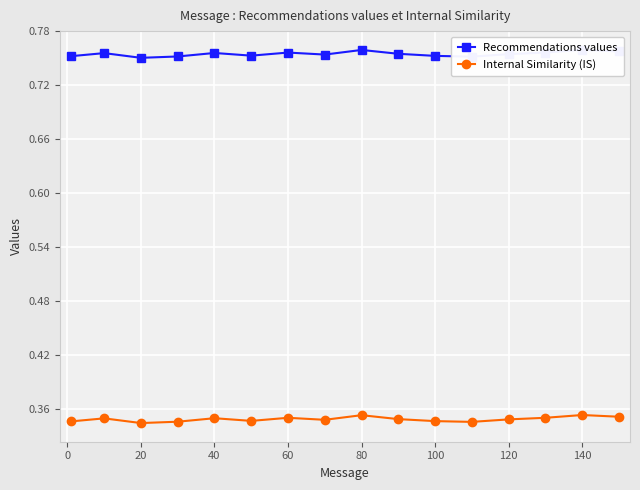

True or false: Internal Similarity (IS) has more than 1 interior local peaks.

True